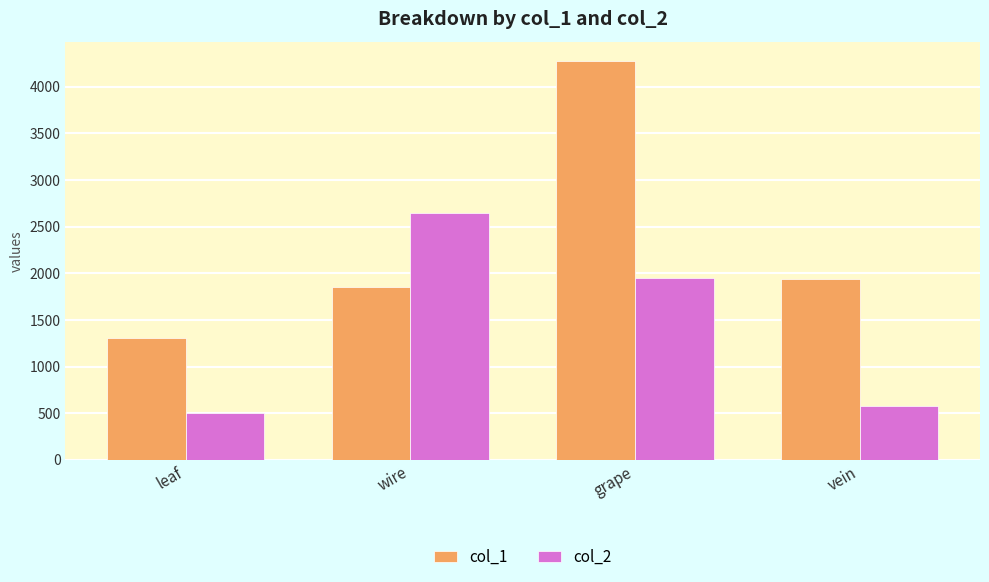

Which series has the widest spread of values?

col_1